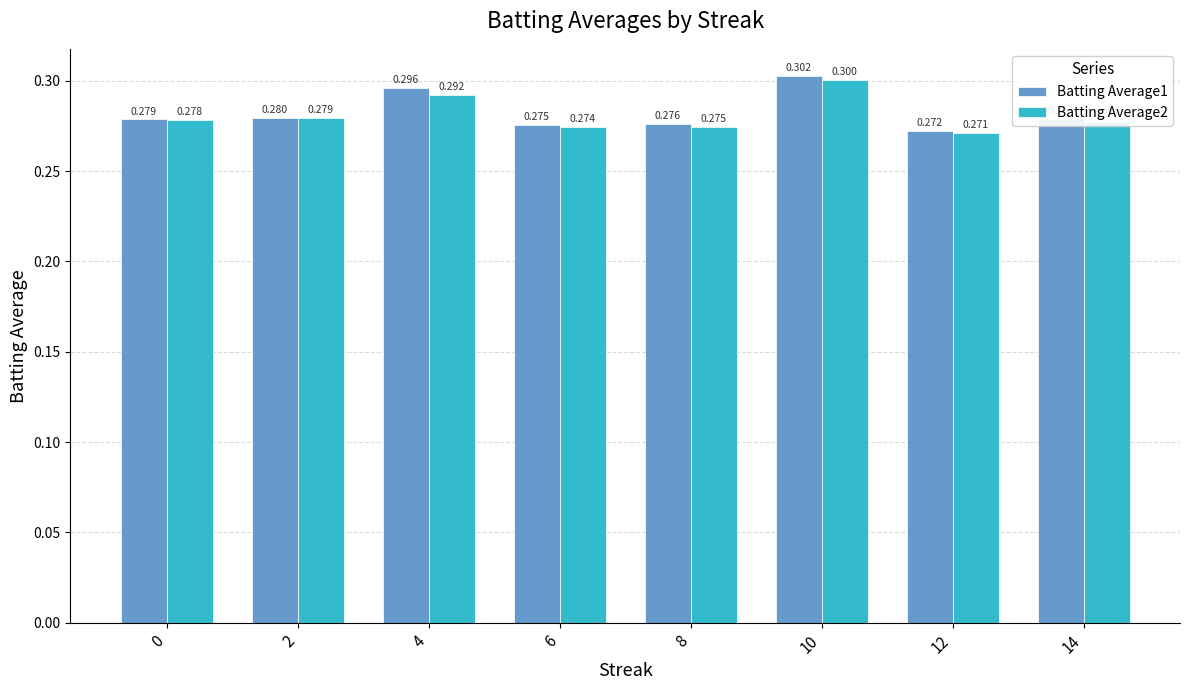

Is the value of Batting Average1 at 6 greater than the value of Batting Average2 at 2?

No